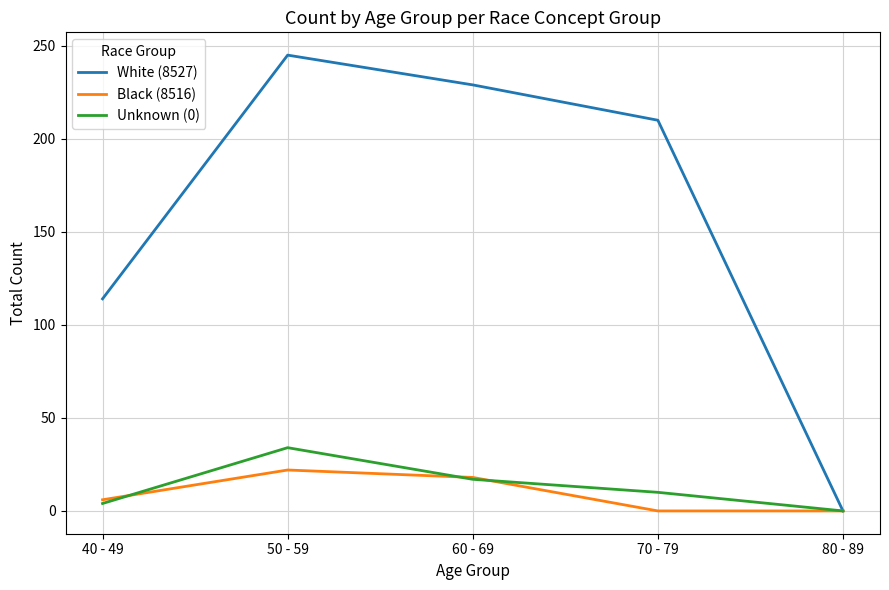

List the series in order of their peak value, highest first.

White (8527), Unknown (0), Black (8516)